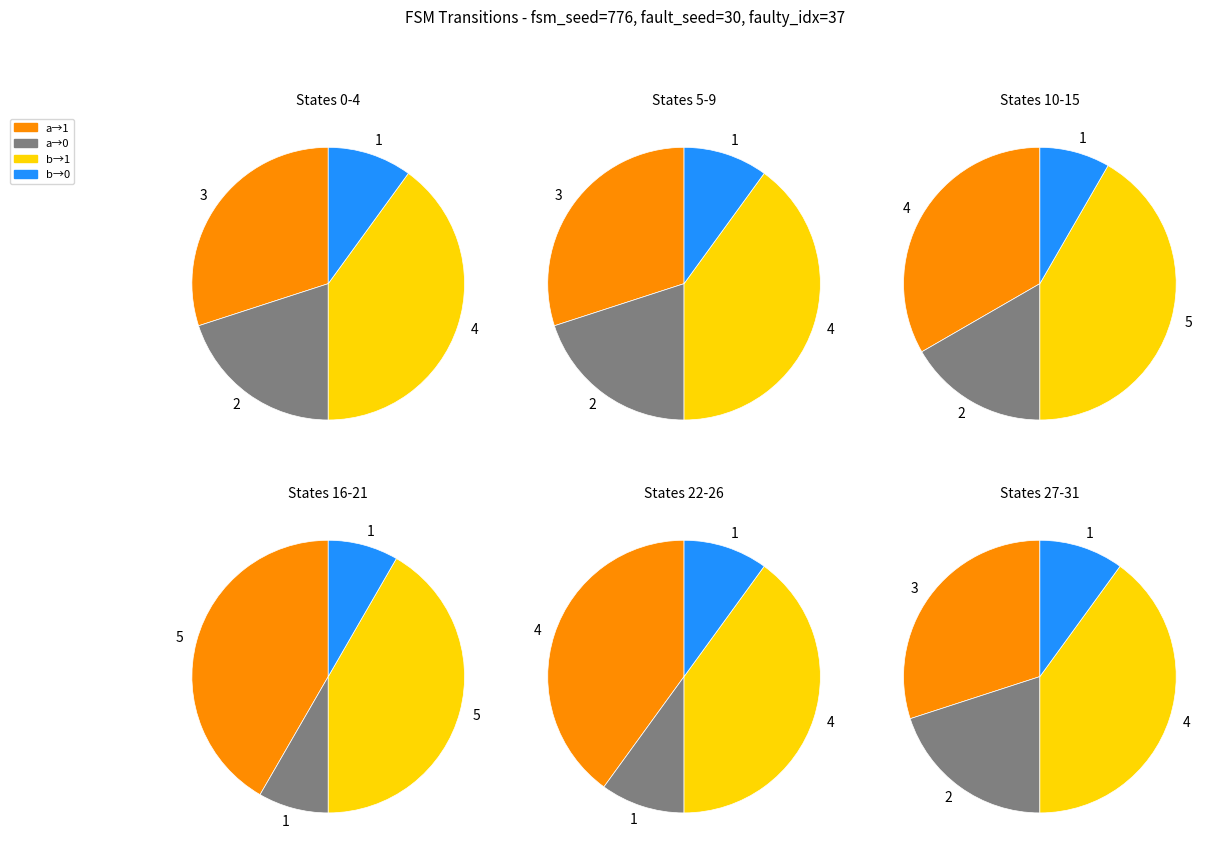

Between 17 and 9, which is larger?

17